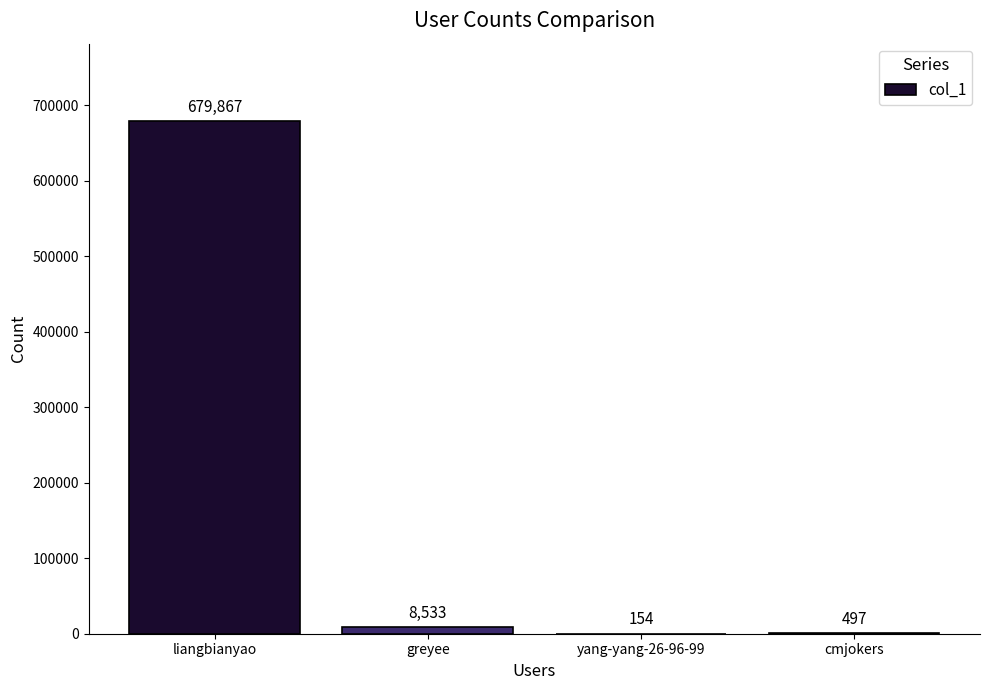

True or false: the data shows 8533 at greyee.

True